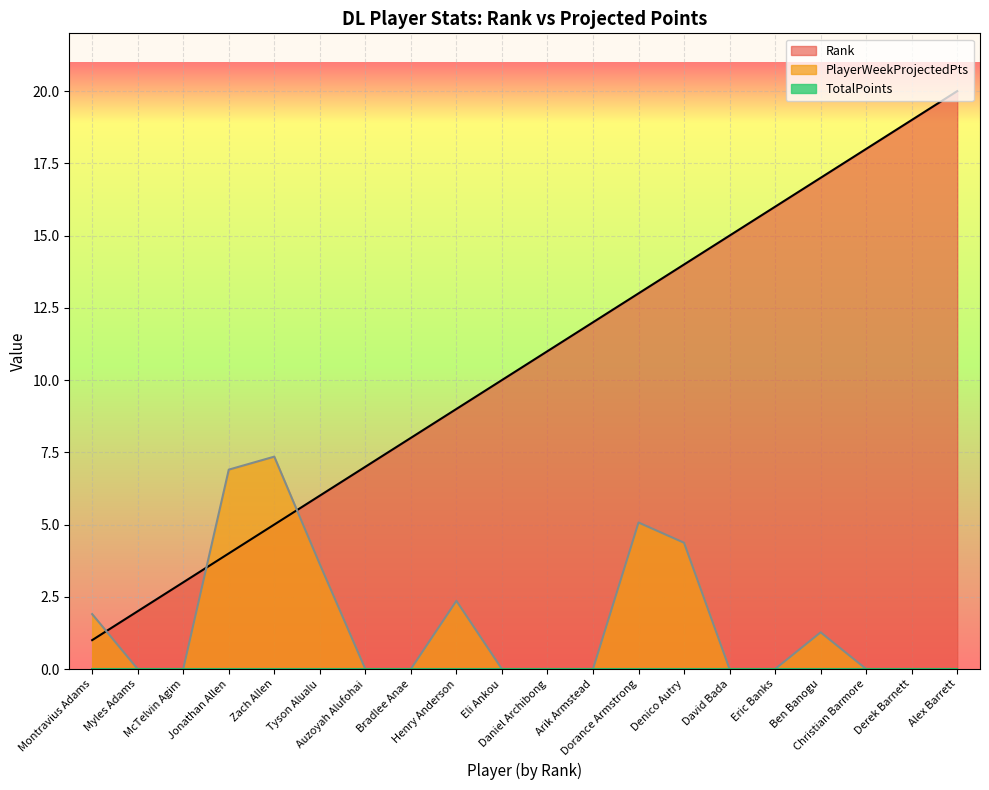

At which label does Rank reach its peak?

Alex Barrett